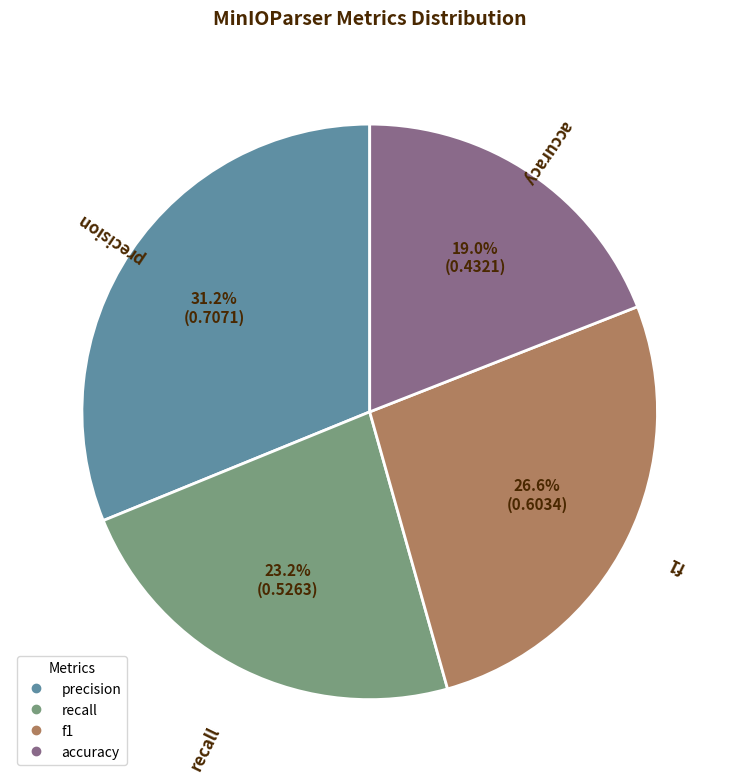

Rank the categories by value from highest to lowest.

precision, f1, recall, accuracy